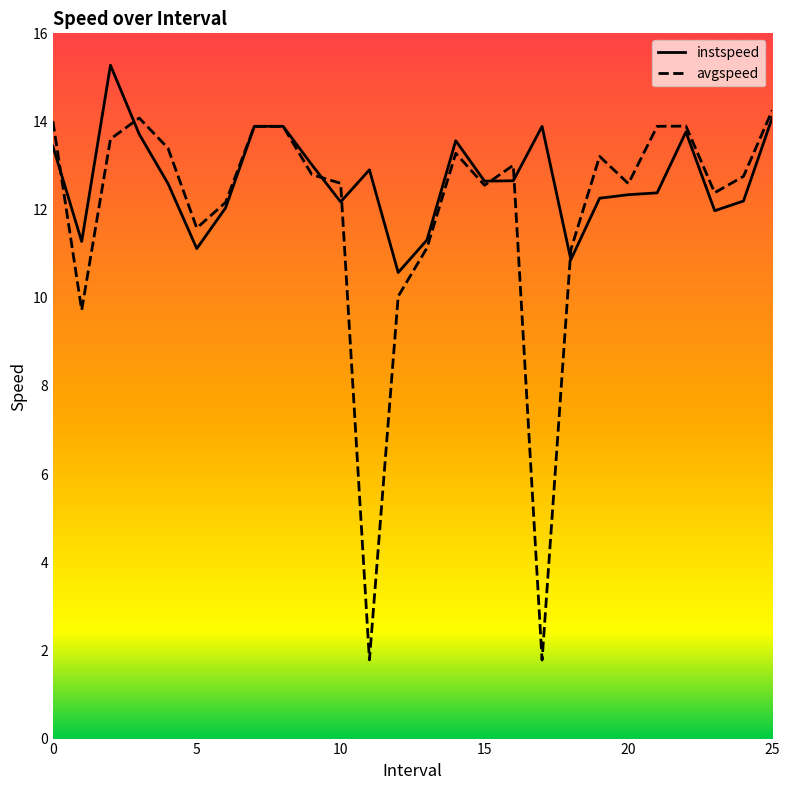

What is the lowest value of the avgspeed series?

1.8